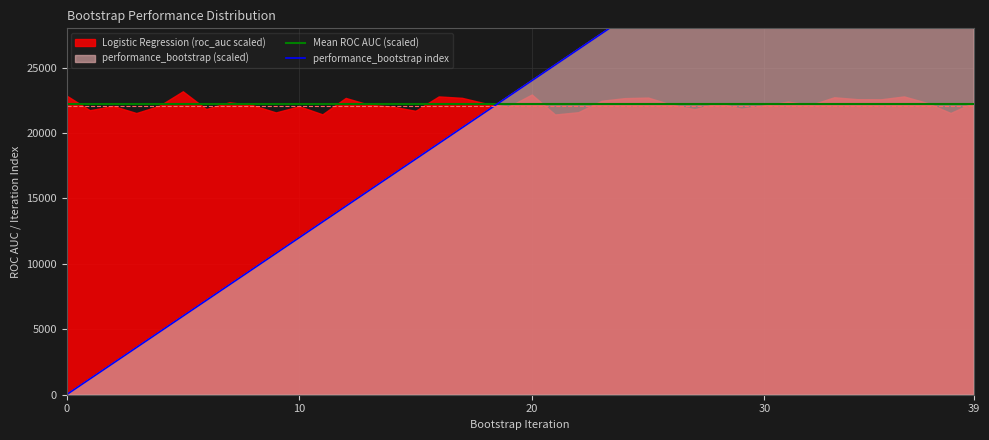

Where does the data first go above 24000?

21